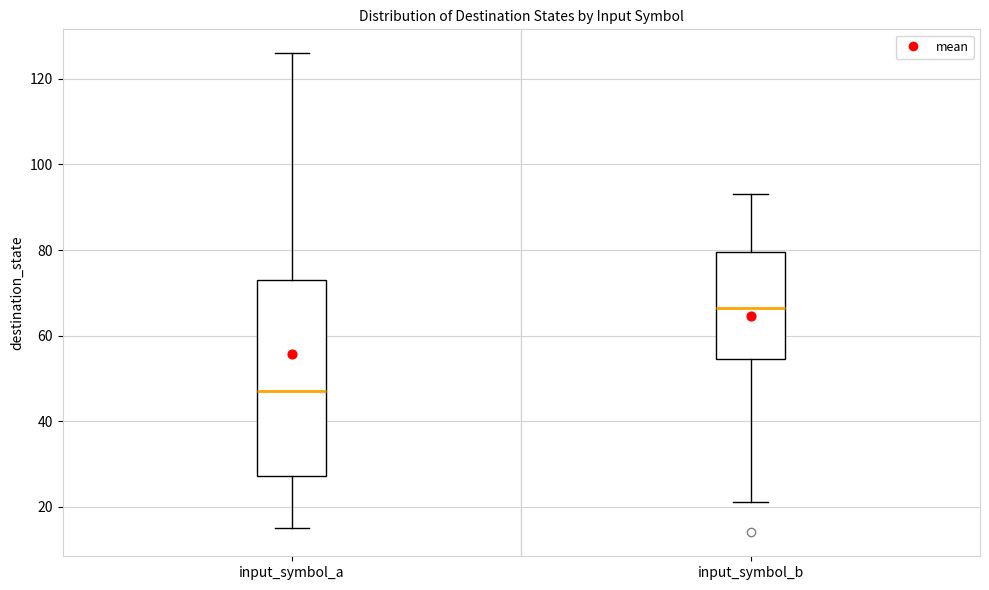

Reading left to right, transcribe this box plot: for each box, give where its median line is, the range the box spans, and where its two whiskers end, as read against the y-axis. The values are not printed on the chart, so give them approximately, as read against the axis.

input_symbol_a: median 48, box 28 to 74, whiskers 16 to 126
input_symbol_b: median 66, box 54 to 80, whiskers 22 to 94